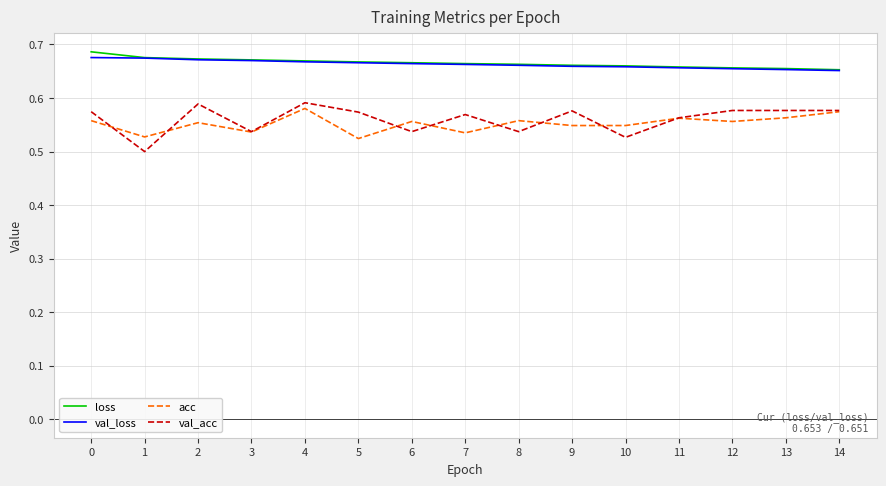

Which series has the widest spread of values?

val_acc